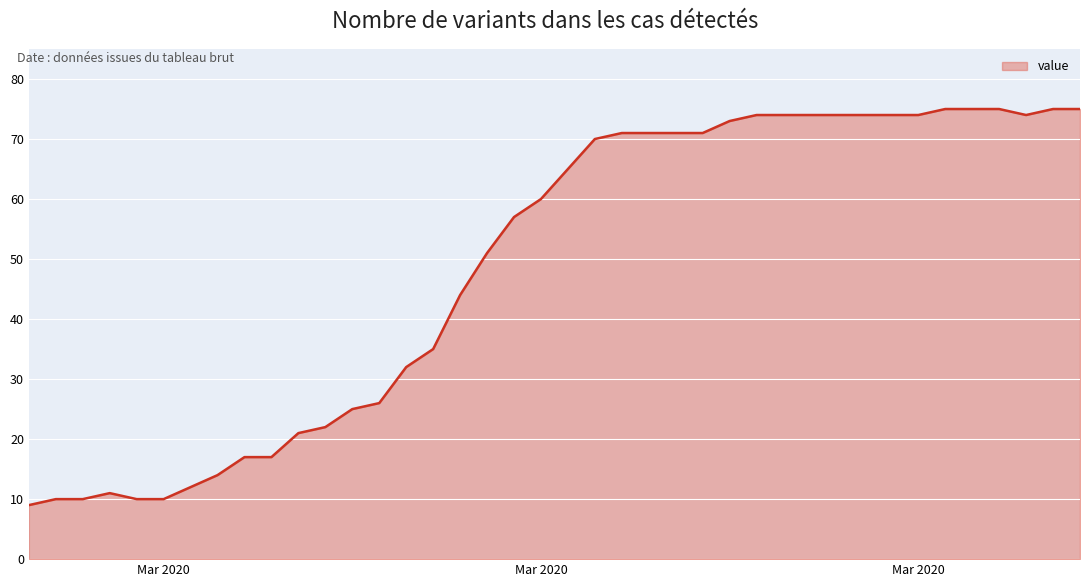

What is the difference between the second highest and minimum values?

66